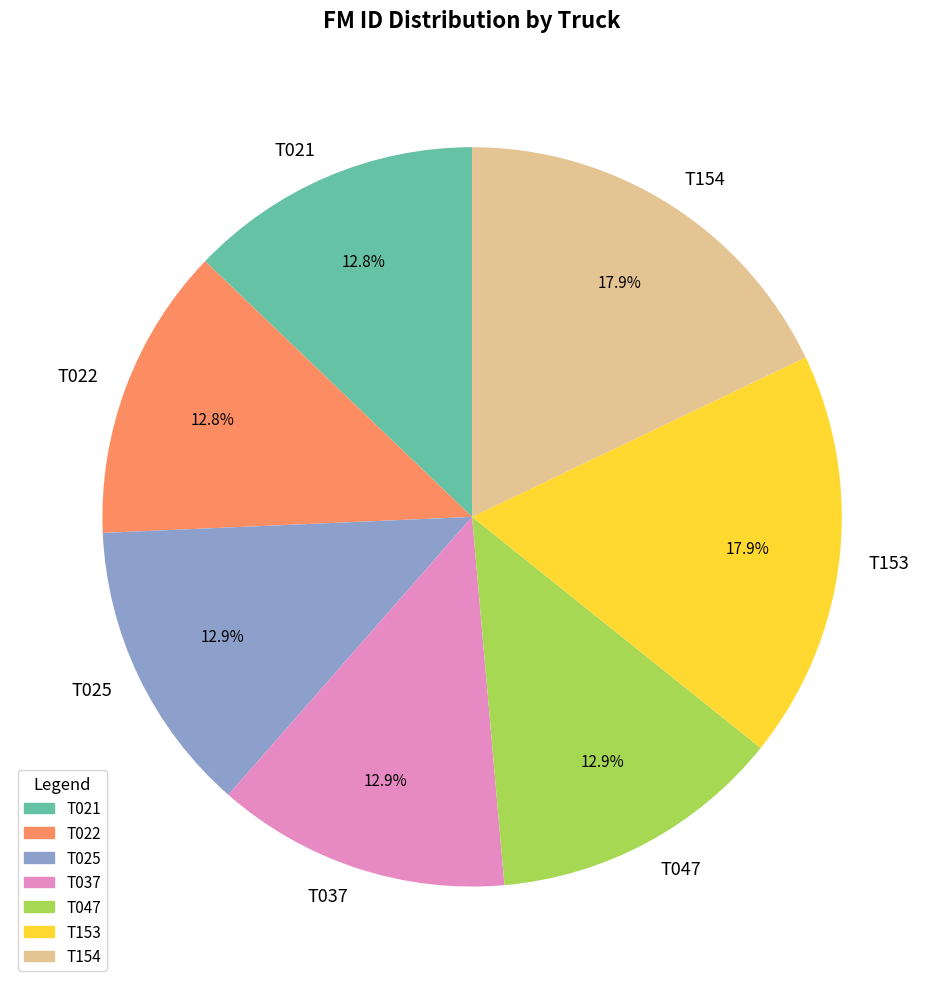

Is it true that T037 is 13% of the pie?

True